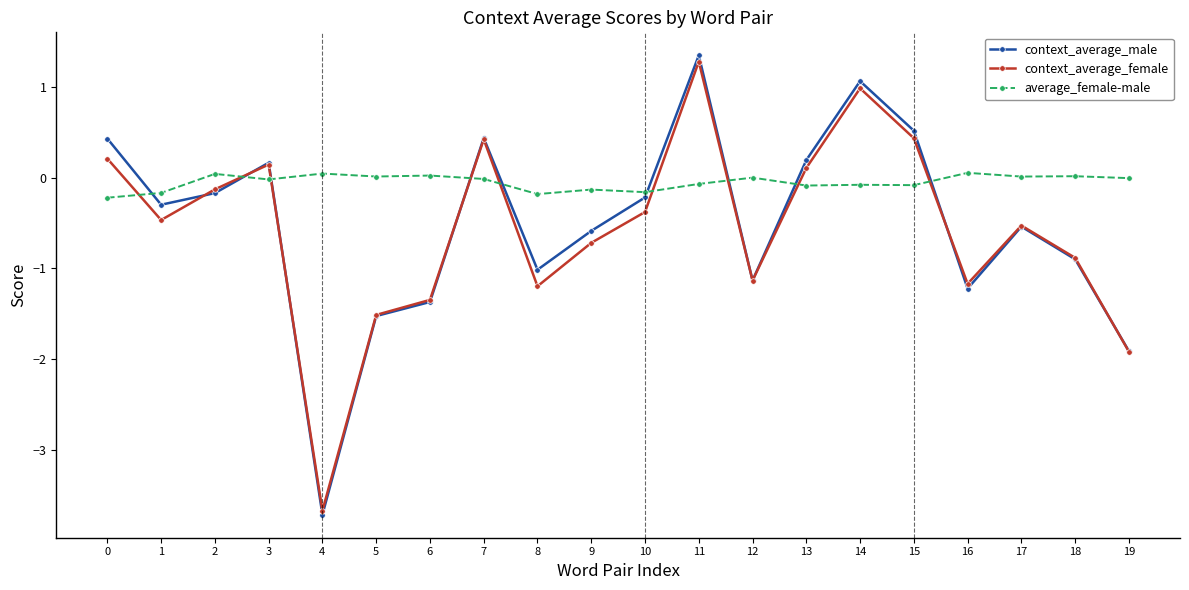

Between 9 and 12, which series saw the biggest shift?

context_average_male